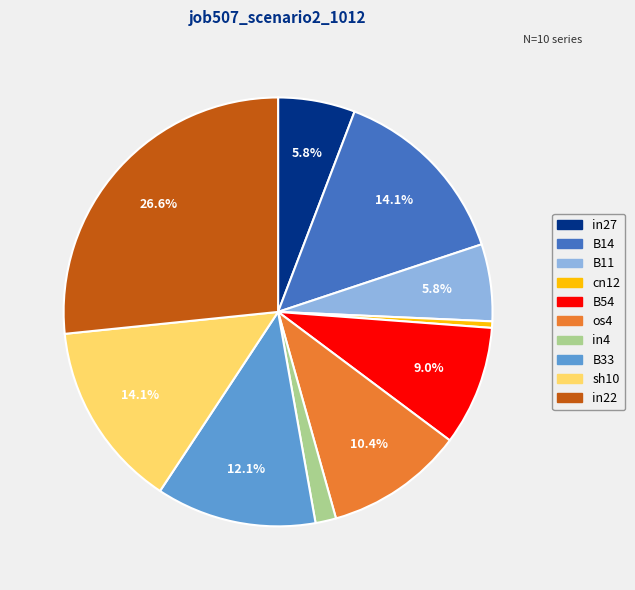

Is there any slice that represents more than half of the pie?

No